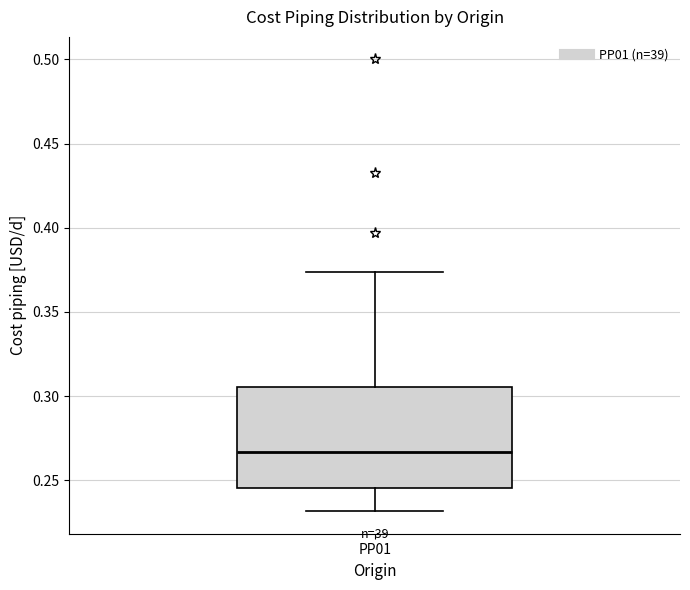

Transcribe this box plot: give where the median line is, the range the box spans, and where the two whiskers end, as read against the y-axis. The values are not printed on the chart, so give them approximately, as read against the axis.

median 0.265, box 0.245 to 0.305, whiskers 0.230 to 0.375